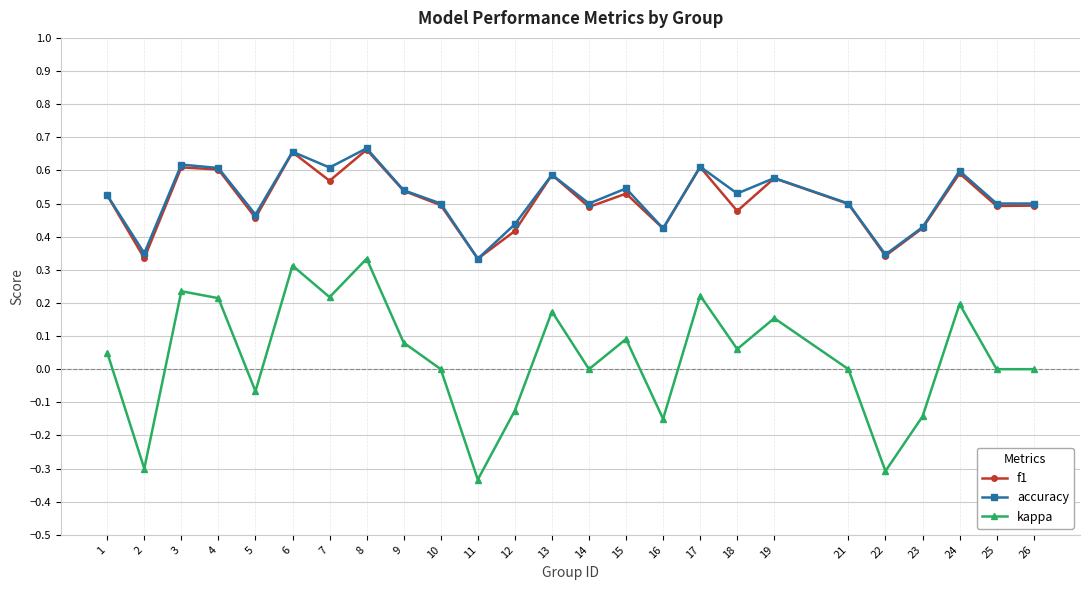

Which series changed the most between 2 and 3?

kappa